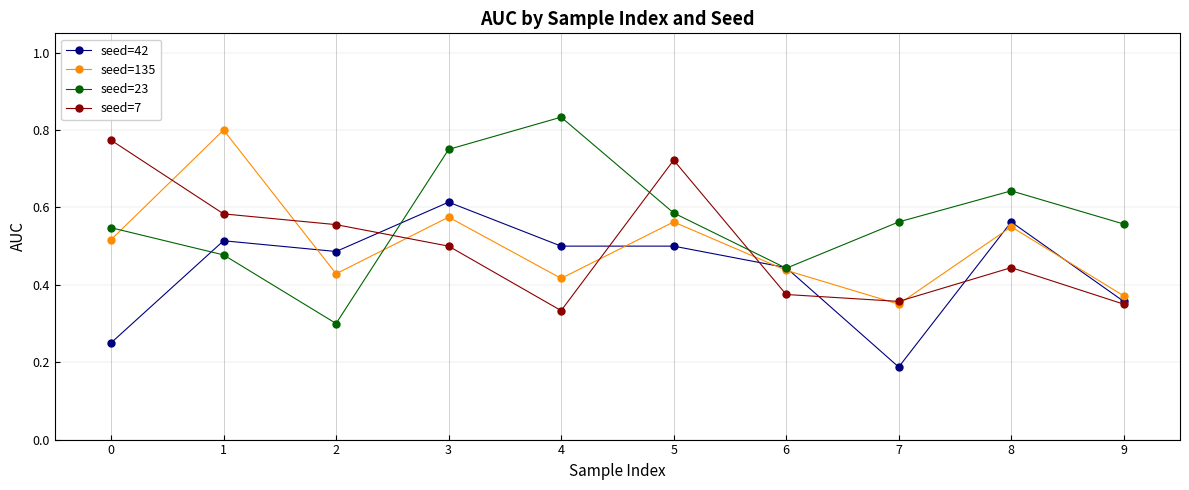

Which series has the largest range (max minus min)?

seed=23